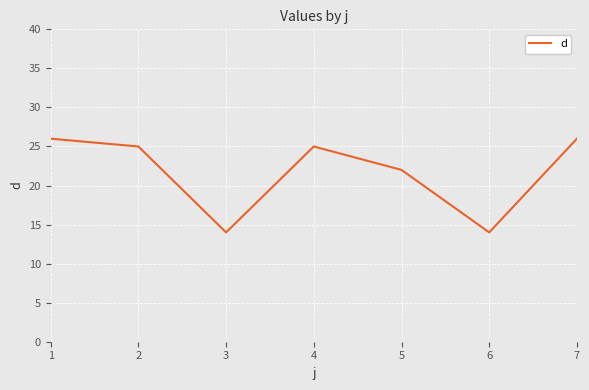

What is the sum of the values at 6 and 4?

39